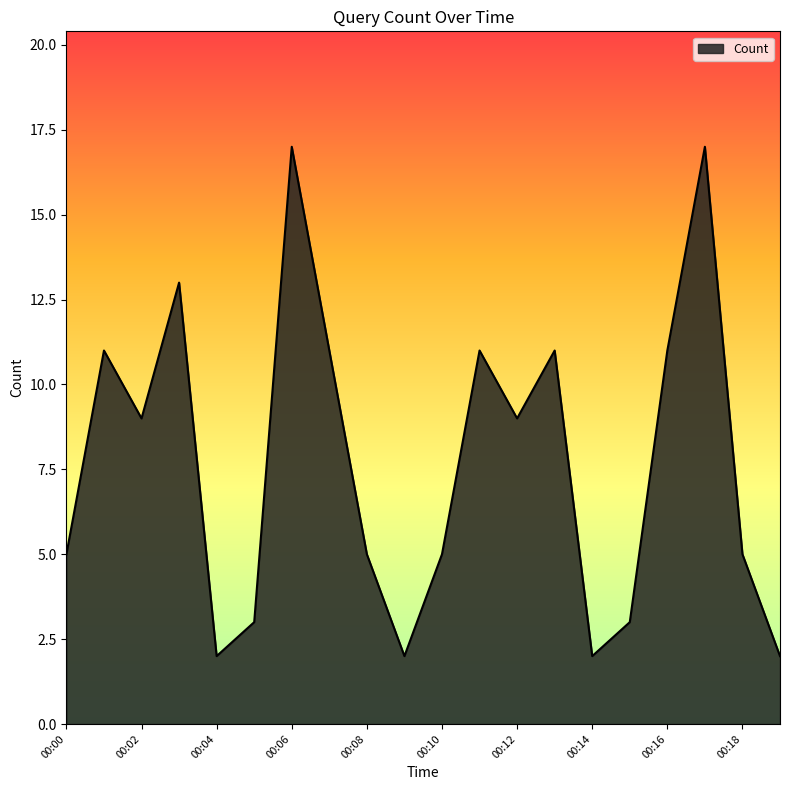

What is the greatest value displayed?

17